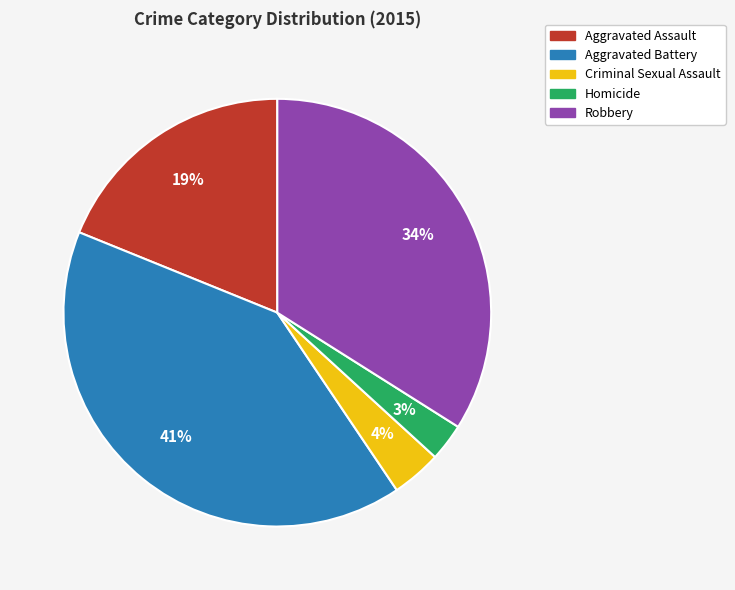

How many segments does this pie chart have?

5